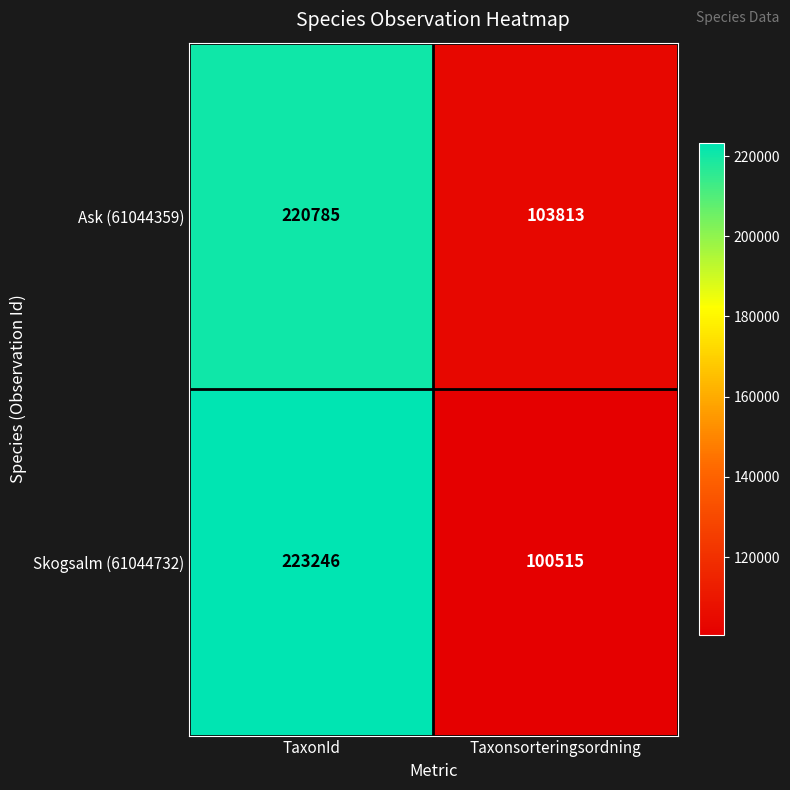

What is the approximate value of Skogsalm (61044732) at TaxonId?

223246